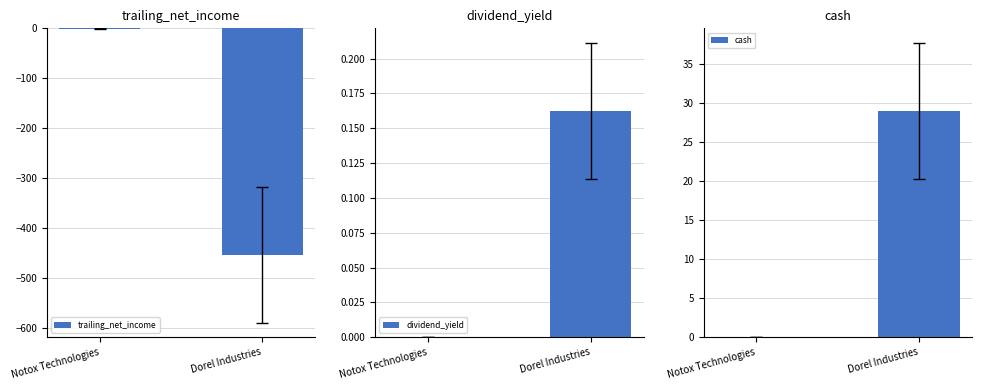

Which series has the largest total across all categories?

cash